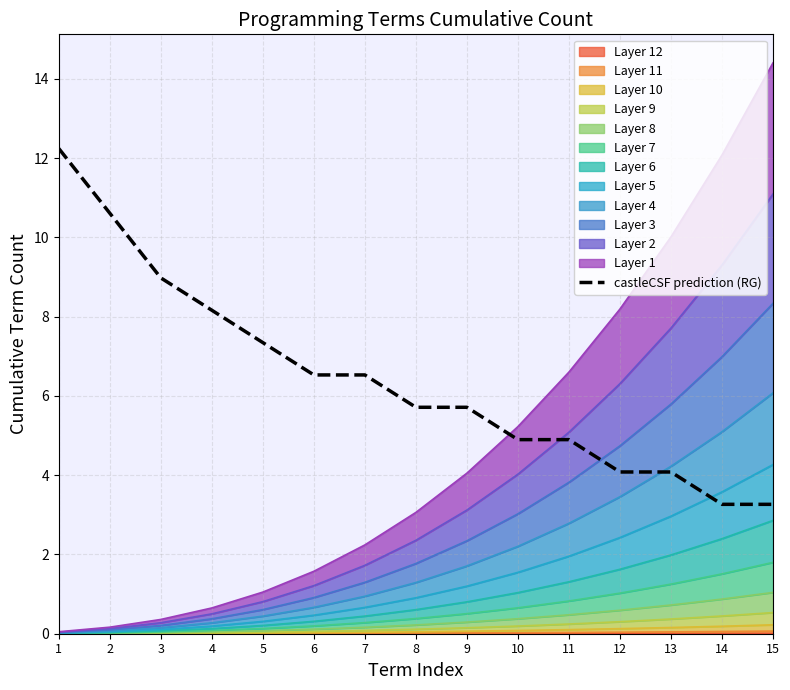

Reading left to right, what are all the values shown in this chart?

12.2	10.6	9.0	8.2	7.3	6.5	6.5	5.7	5.7	4.9	4.9	4.1	4.1	3.3	3.3